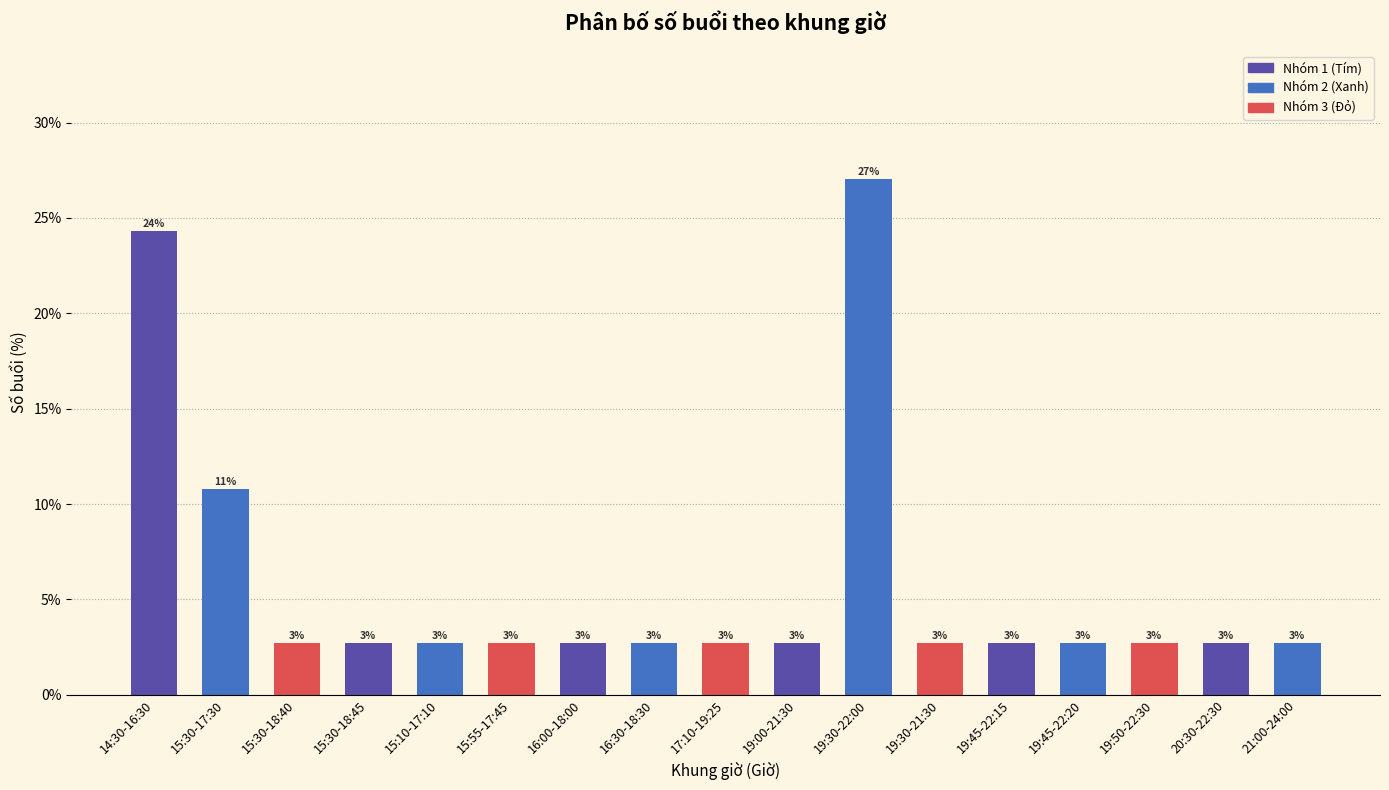

Are the bars horizontal?

No